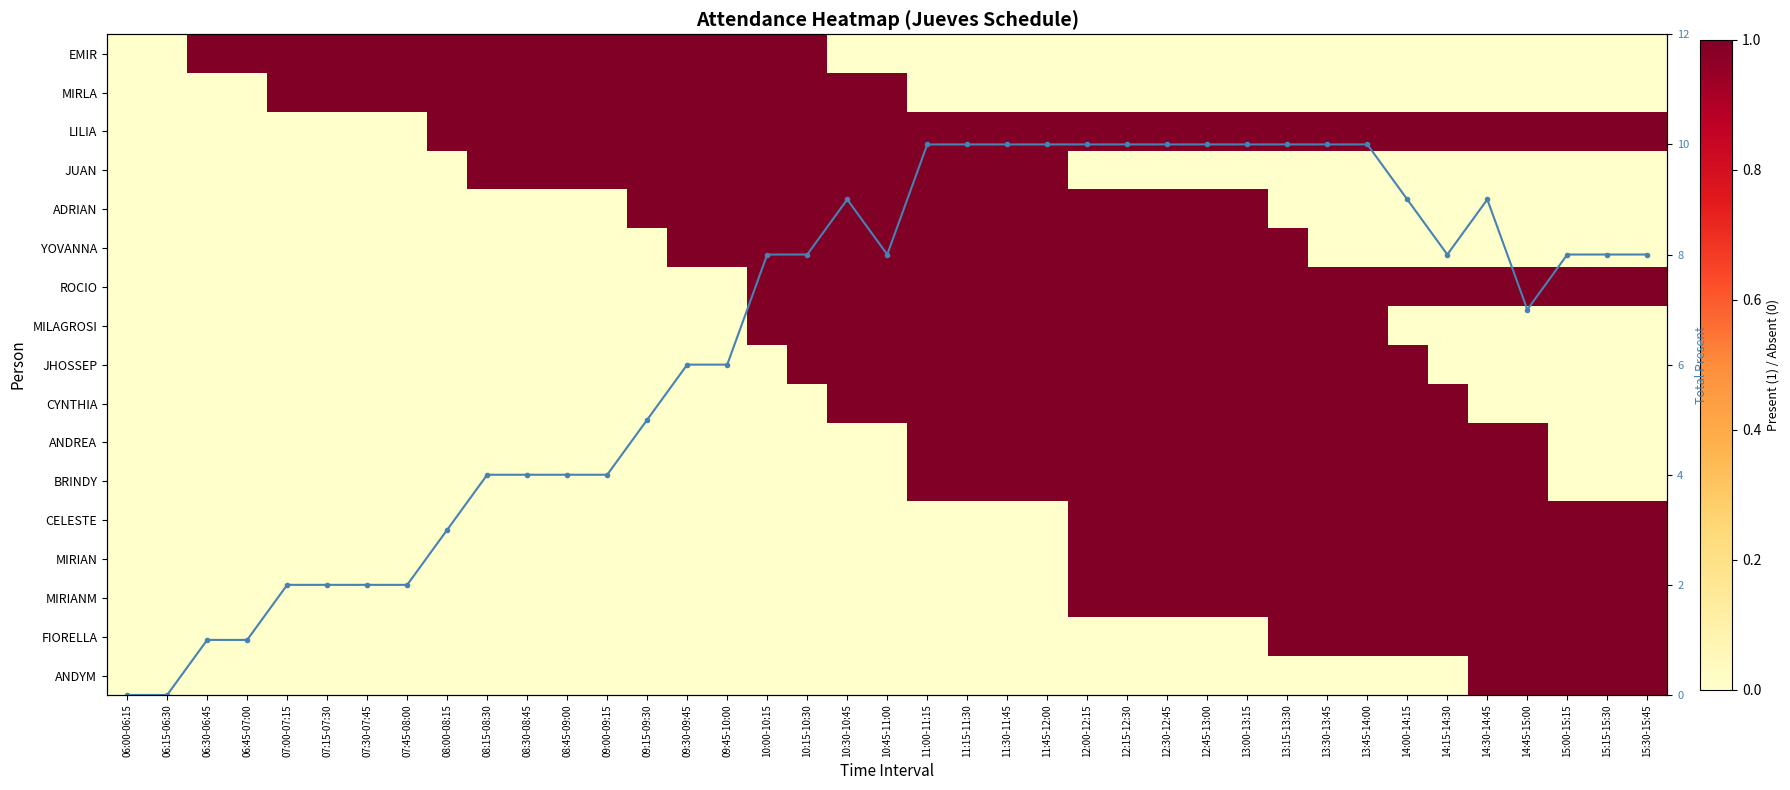

How many distinct data groups are displayed?

18